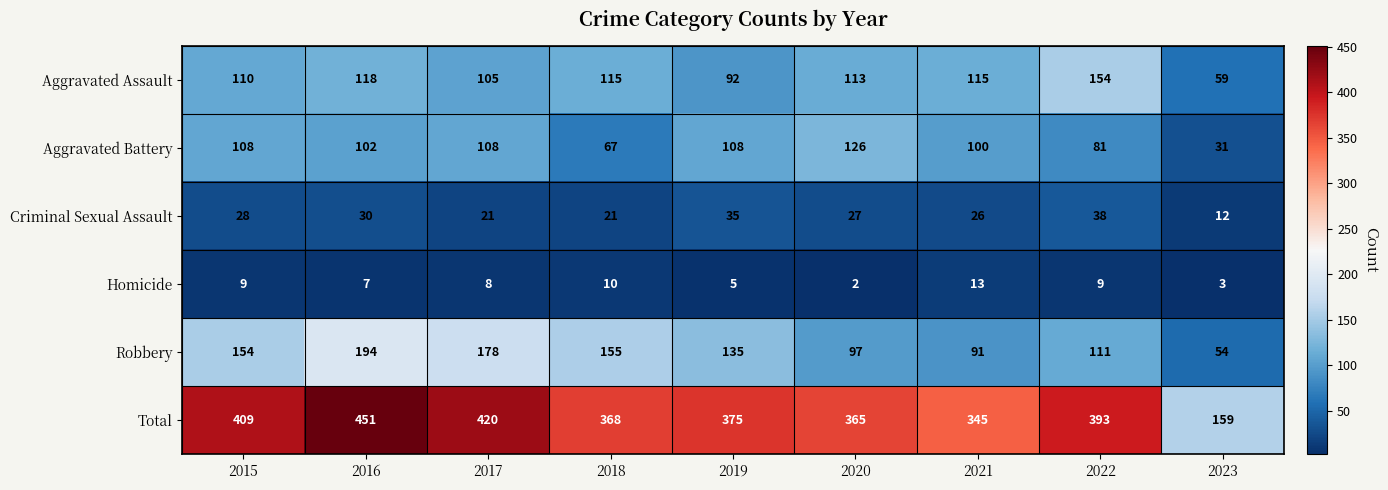

What is the spread (max minus min) of values at 2019?

370